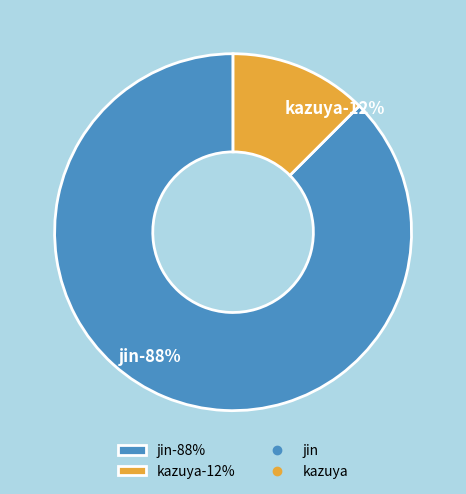

Count the number of slices in the pie.

2